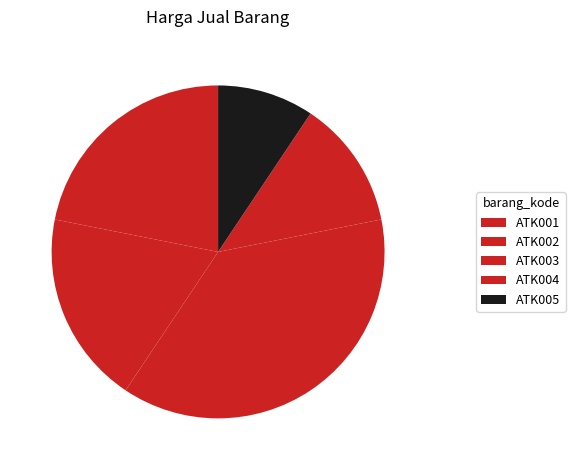

Is there a majority slice in this chart?

No